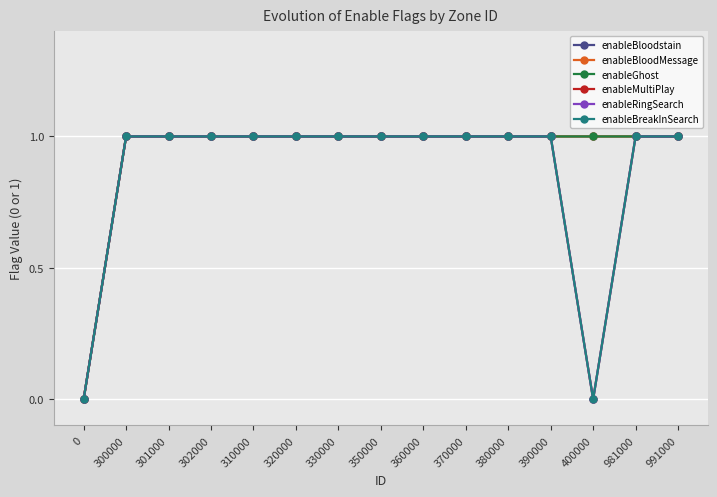

At which category does the chart reach its peak across all series?

300000